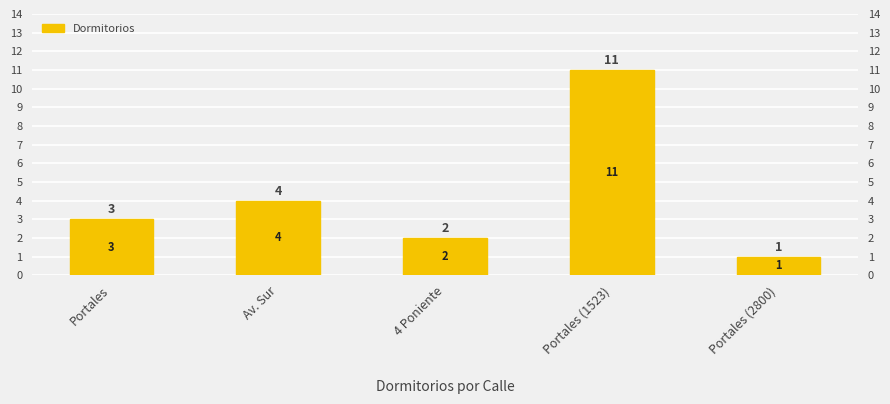

Reading left to right, transcribe all the data shown in this chart.

3	4	2	11	1